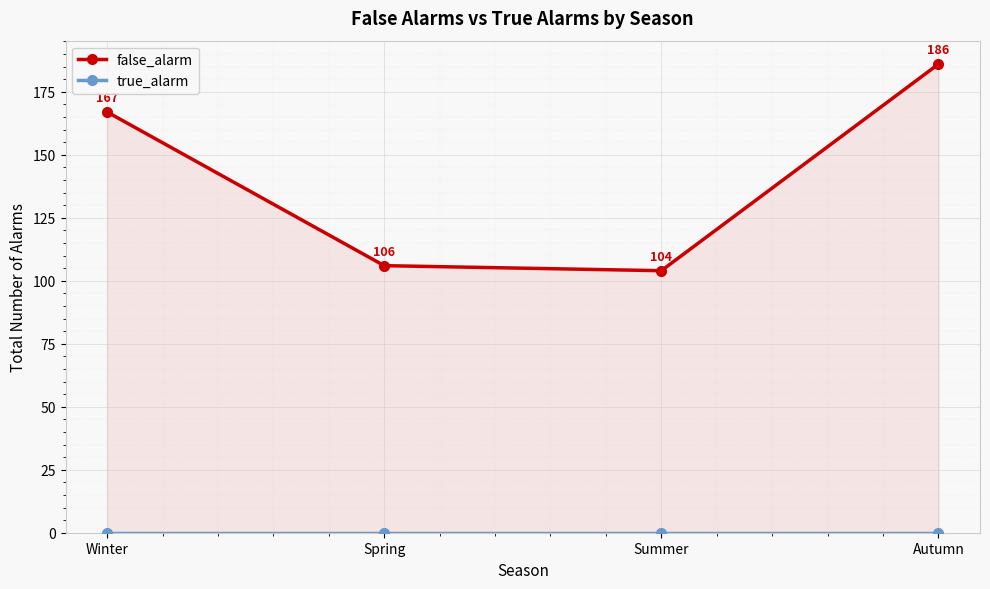

Reading left to right, transcribe all the data shown in this chart.

false_alarm: Winter=167	Spring=106	Summer=104	Autumn=186
true_alarm: Winter=0	Spring=0	Summer=0	Autumn=0